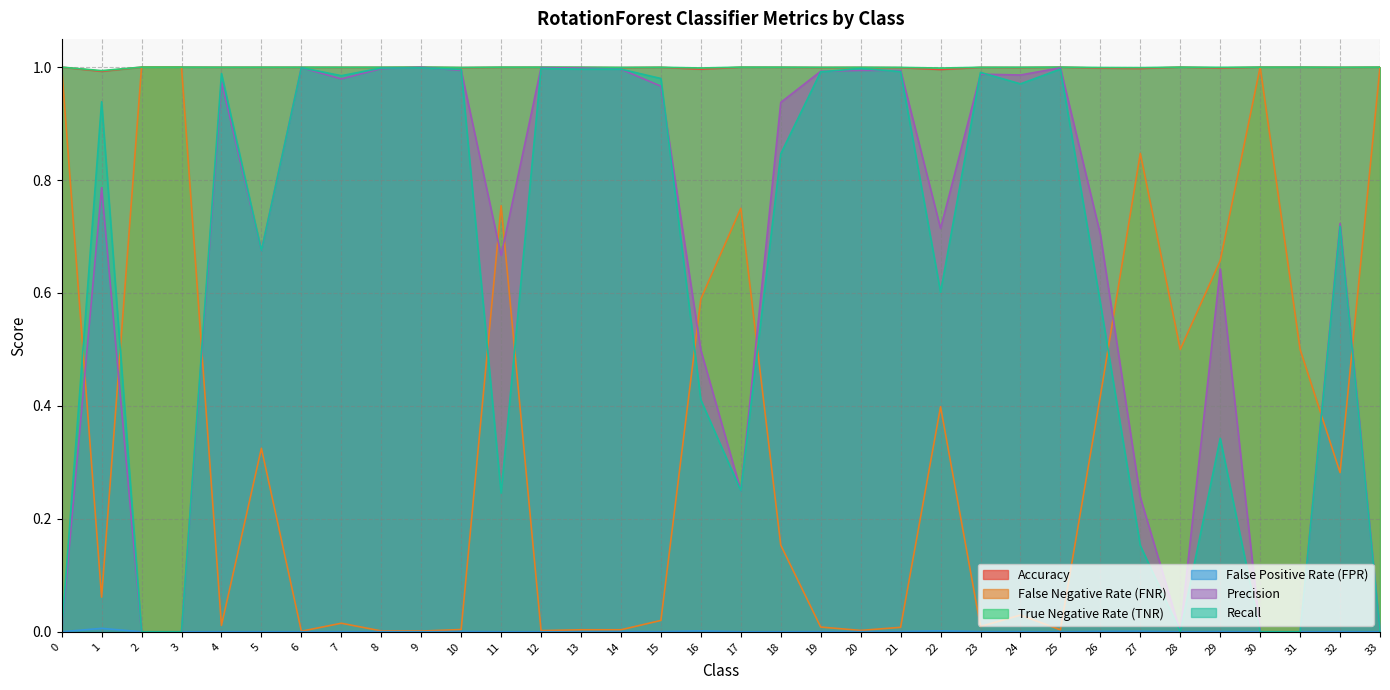

Does the chart have visible grid lines?

Yes